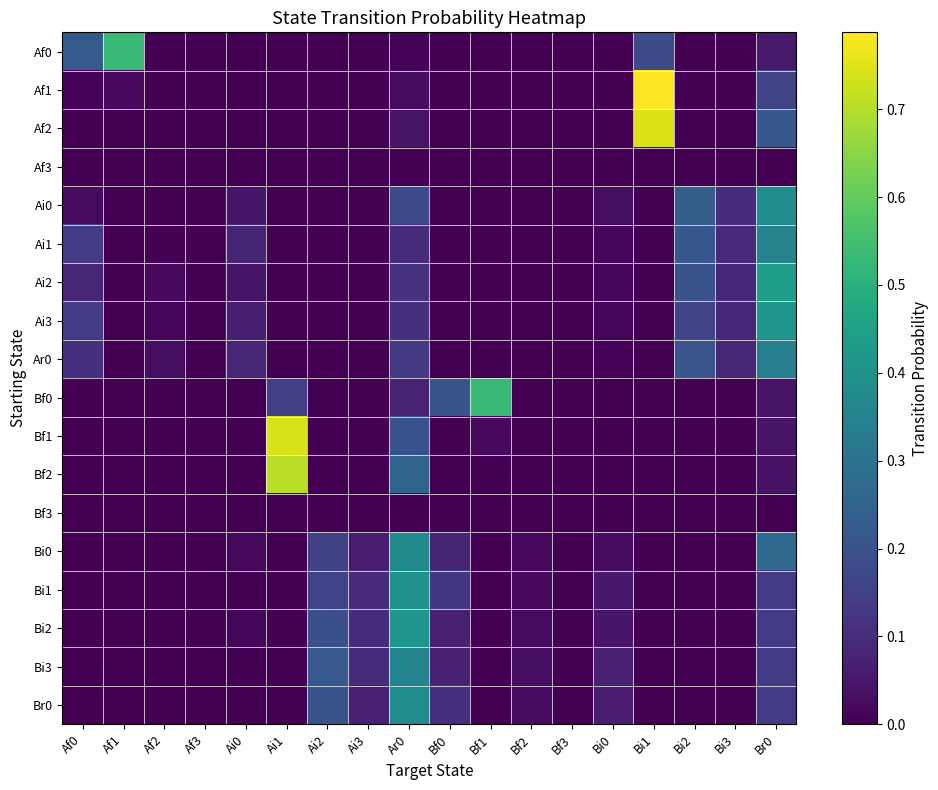

Which series has the largest range (max minus min)?

Af1